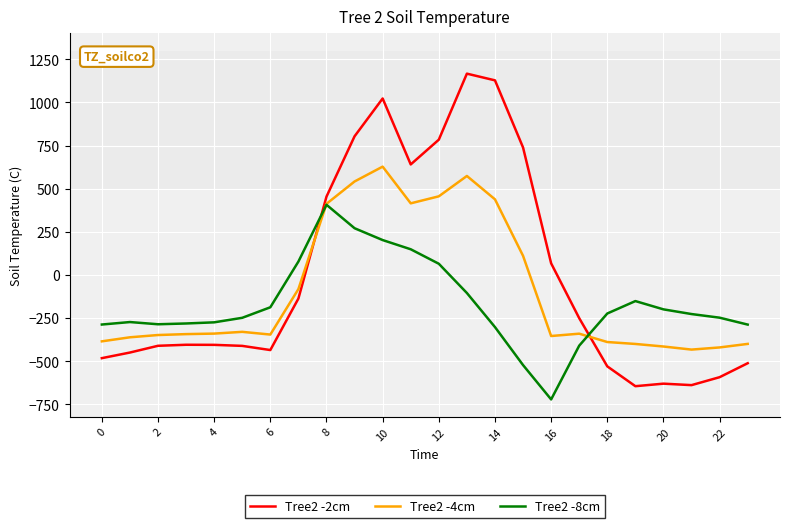

Rank the series by their maximum value, from highest to lowest.

Tree2 -2cm, Tree2 -4cm, Tree2 -8cm